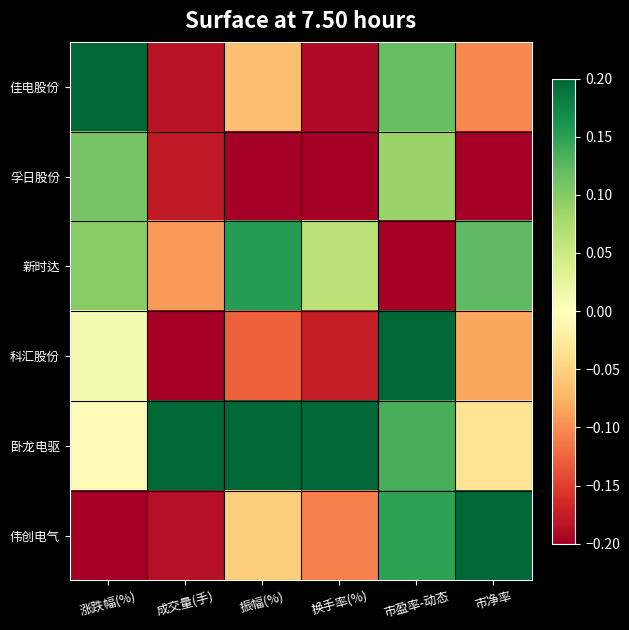

What is the maximum value shown in the chart?

0.2